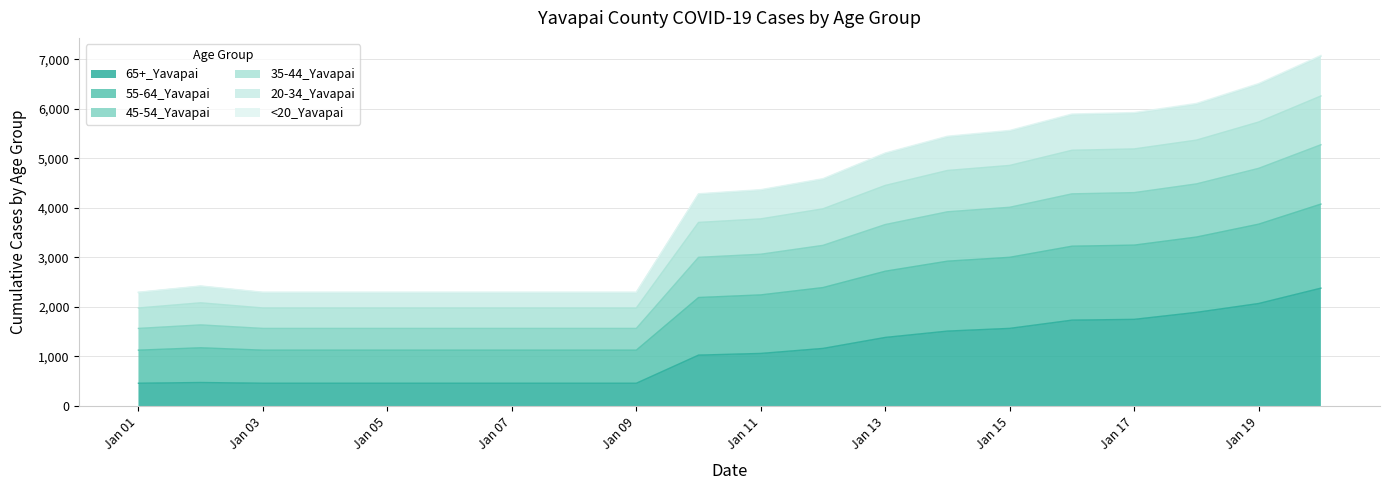

How many lines are shown in the chart?

6